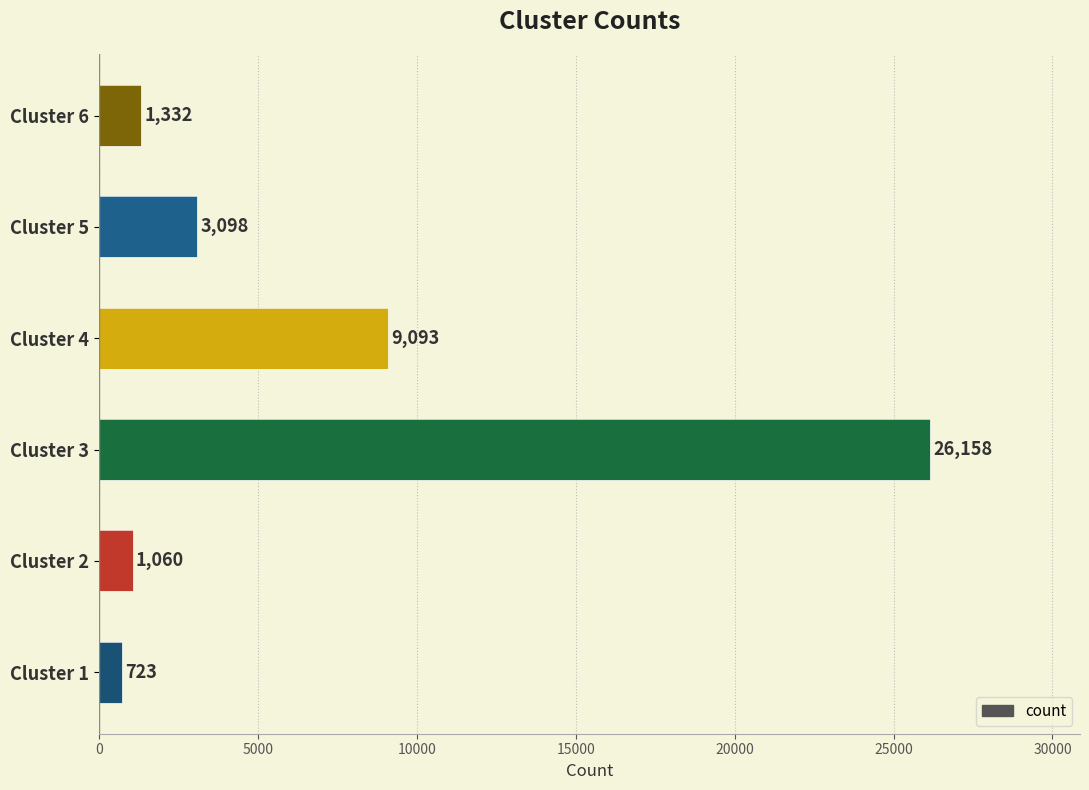

Reading top to bottom, transcribe all the data shown in this chart.

Cluster 6=1332	Cluster 5=3098	Cluster 4=9093	Cluster 3=26158	Cluster 2=1060	Cluster 1=723